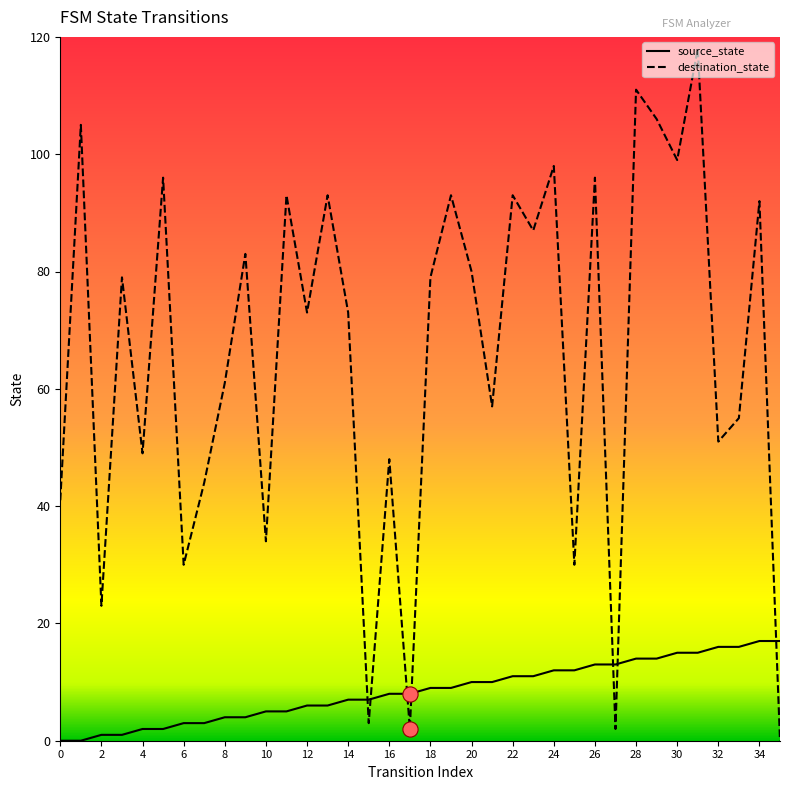

What are all the series names shown in the legend?

source_state, destination_state